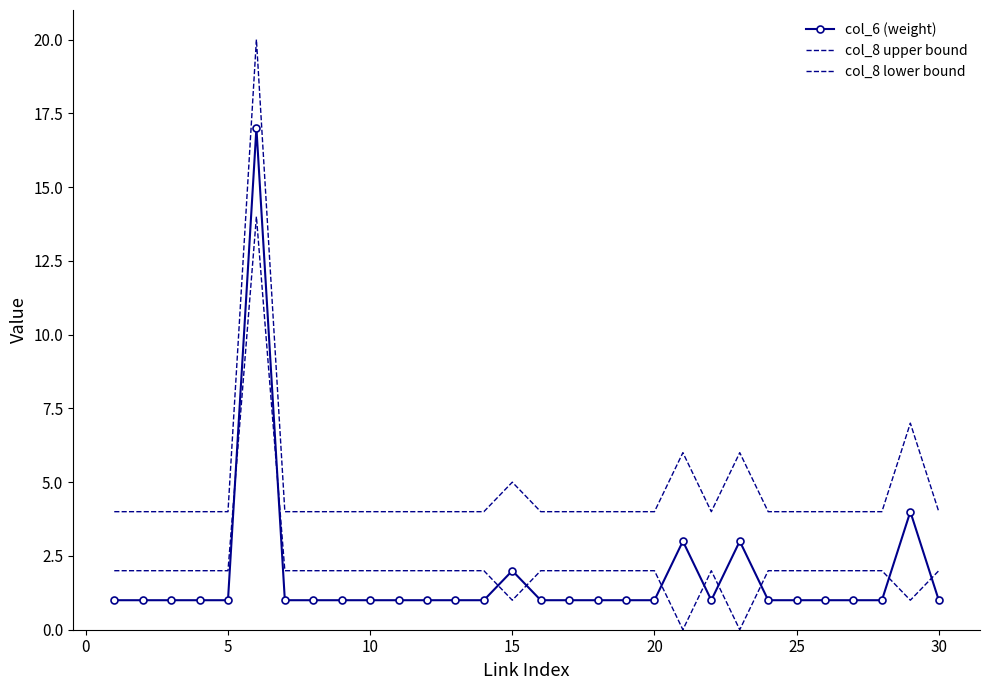

What is the sum of all col_8 upper bound values?

144